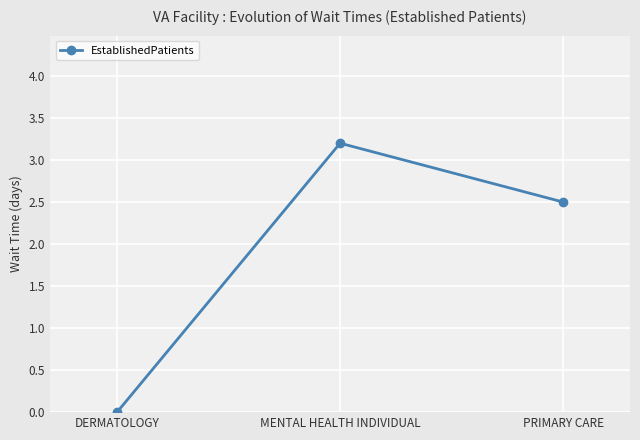

What is the change in value from DERMATOLOGY to MENTAL HEALTH INDIVIDUAL?

+3.2